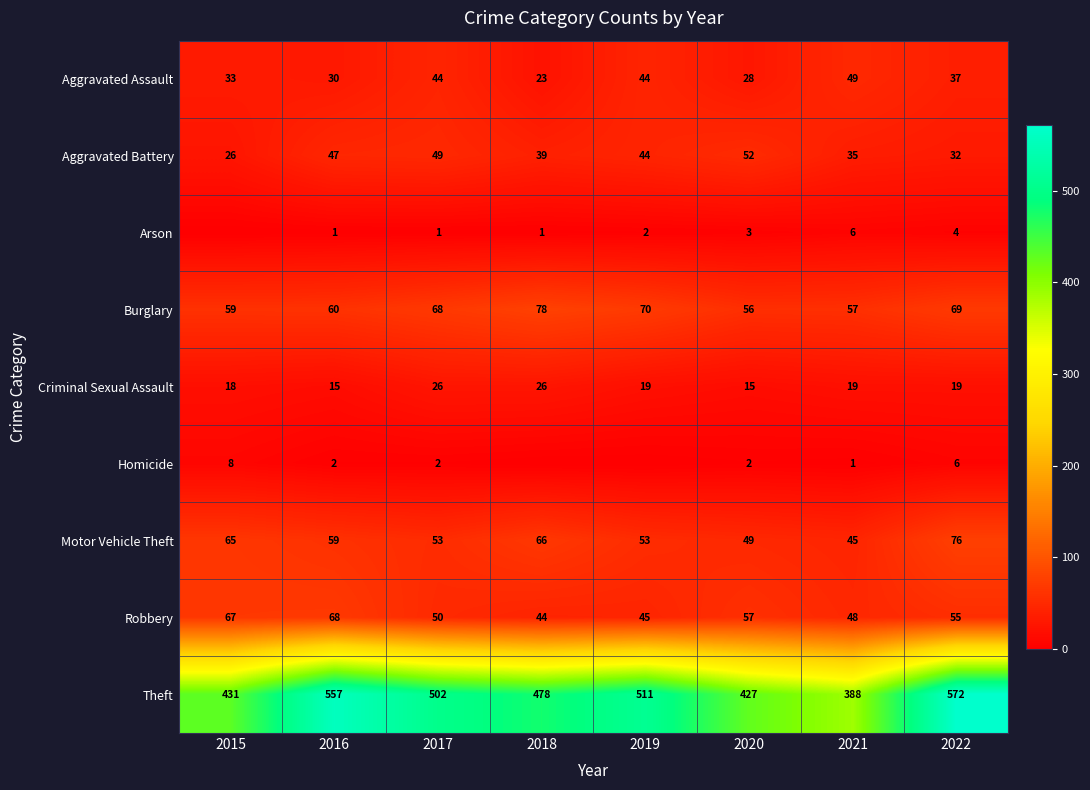

List the labels in order of Theft value, smallest first.

2021, 2020, 2015, 2018, 2017, 2019, 2016, 2022